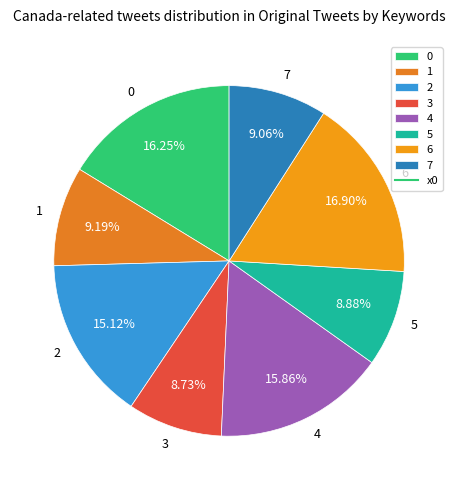

How many slices are in this pie chart?

8